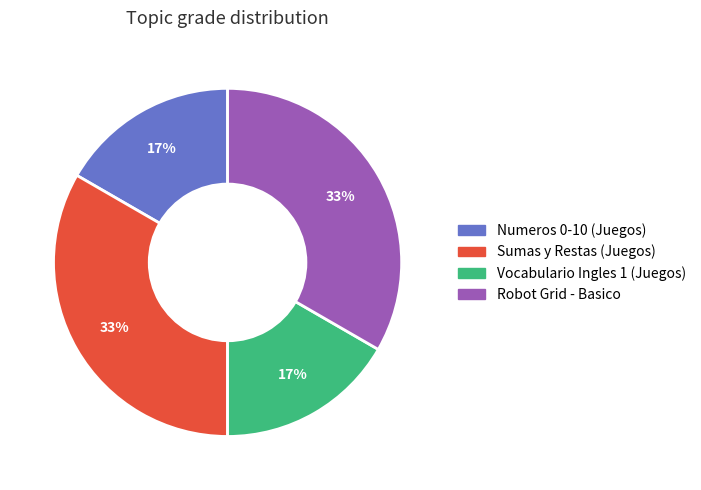

Is the sum of Sumas y Restas (Juegos) and Robot Grid - Basico greater than half?

Yes